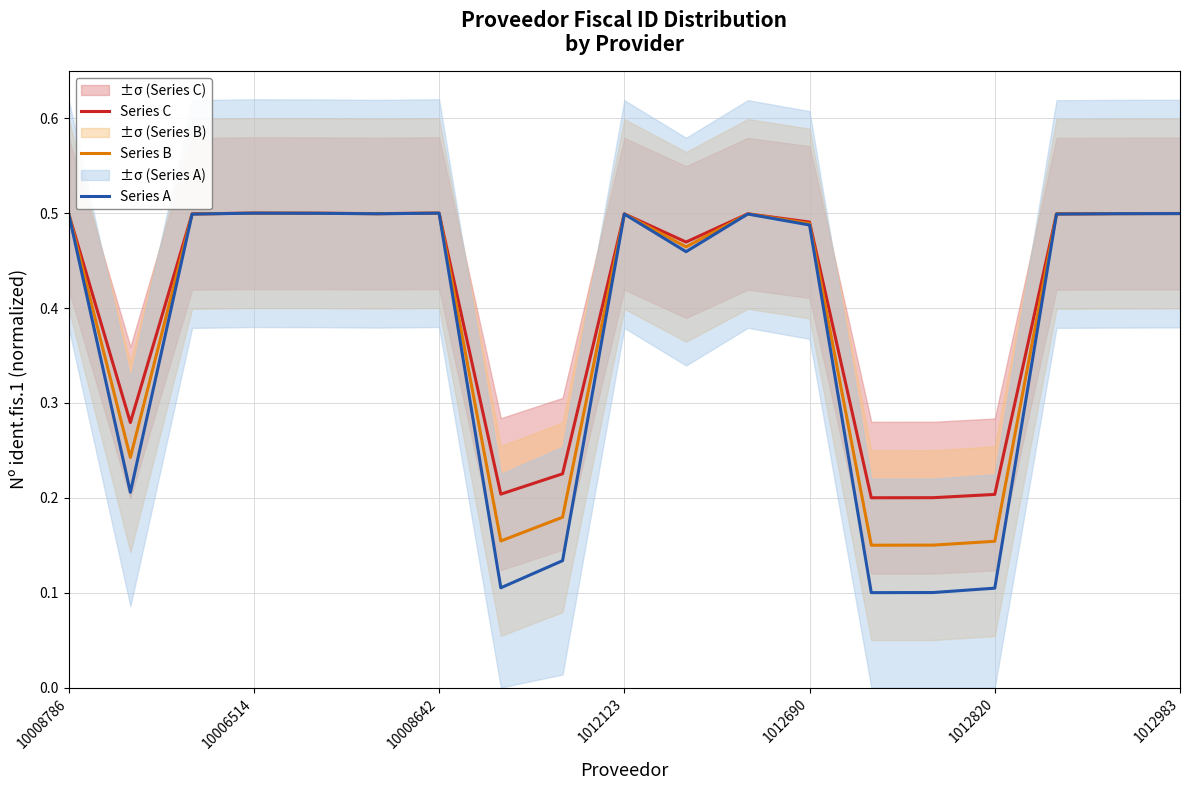

List the series in order of their overall mean, lowest first.

Series A, Series B, Series C